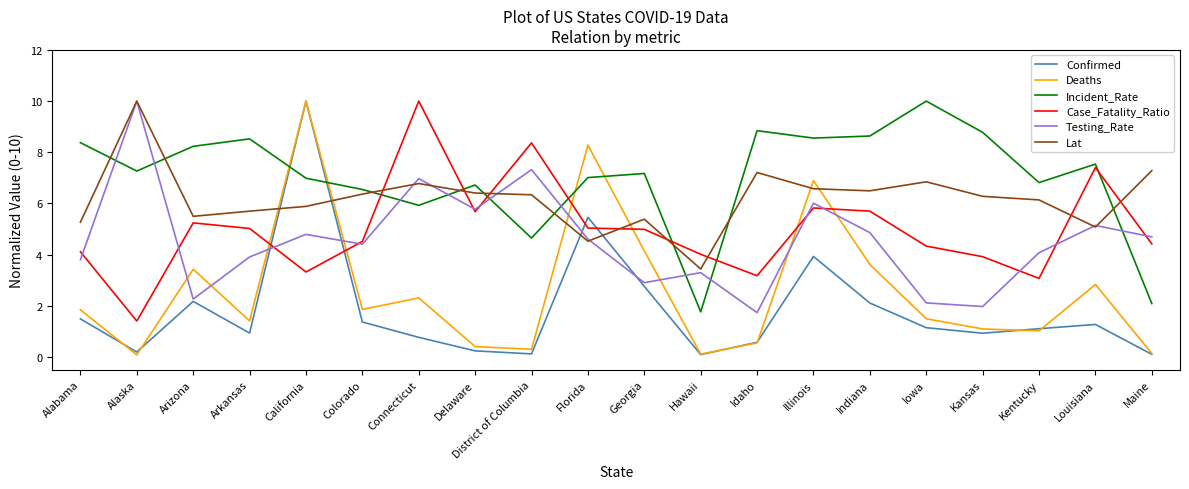

Is the value of Deaths at Delaware greater than the value of Lat at Delaware?

No